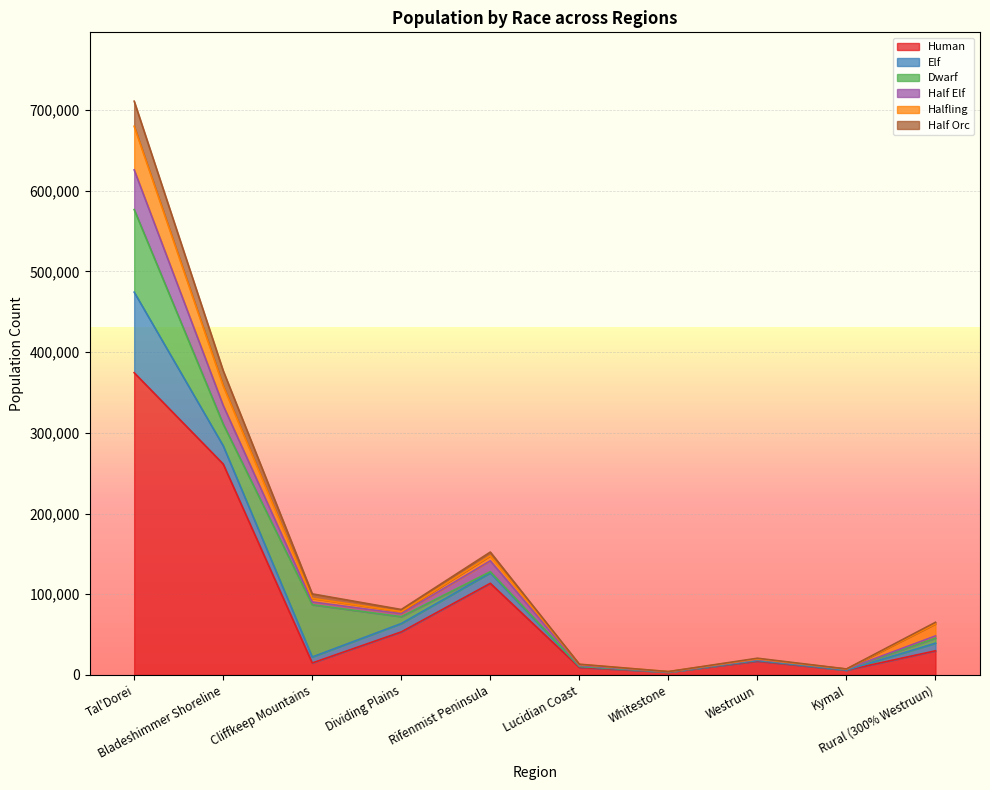

What position from the right is Tal'Dorei?

10